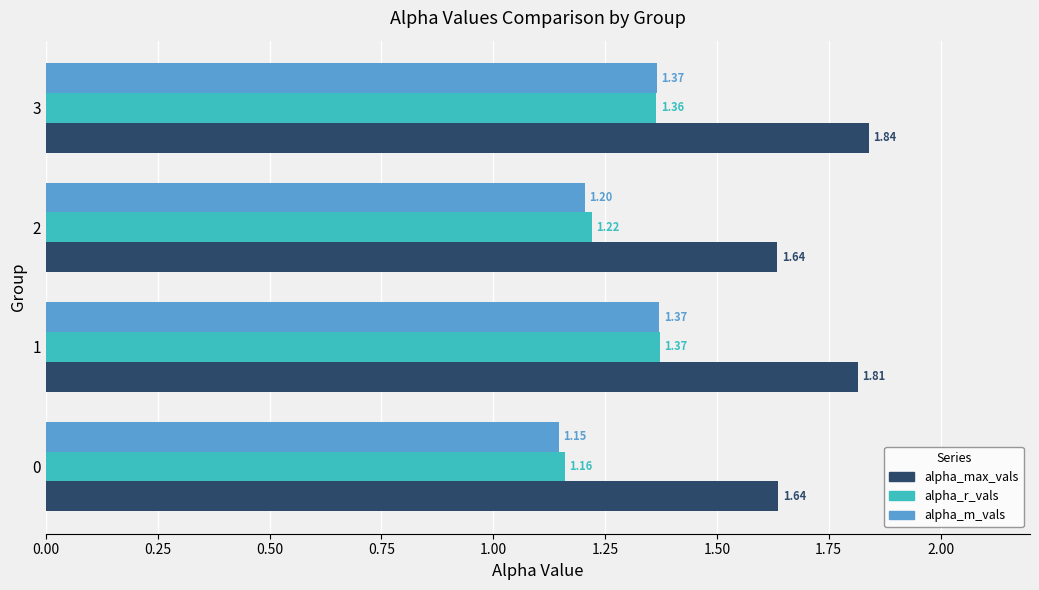

Rank the series at 2 from highest to lowest value.

alpha_max_vals, alpha_r_vals, alpha_m_vals